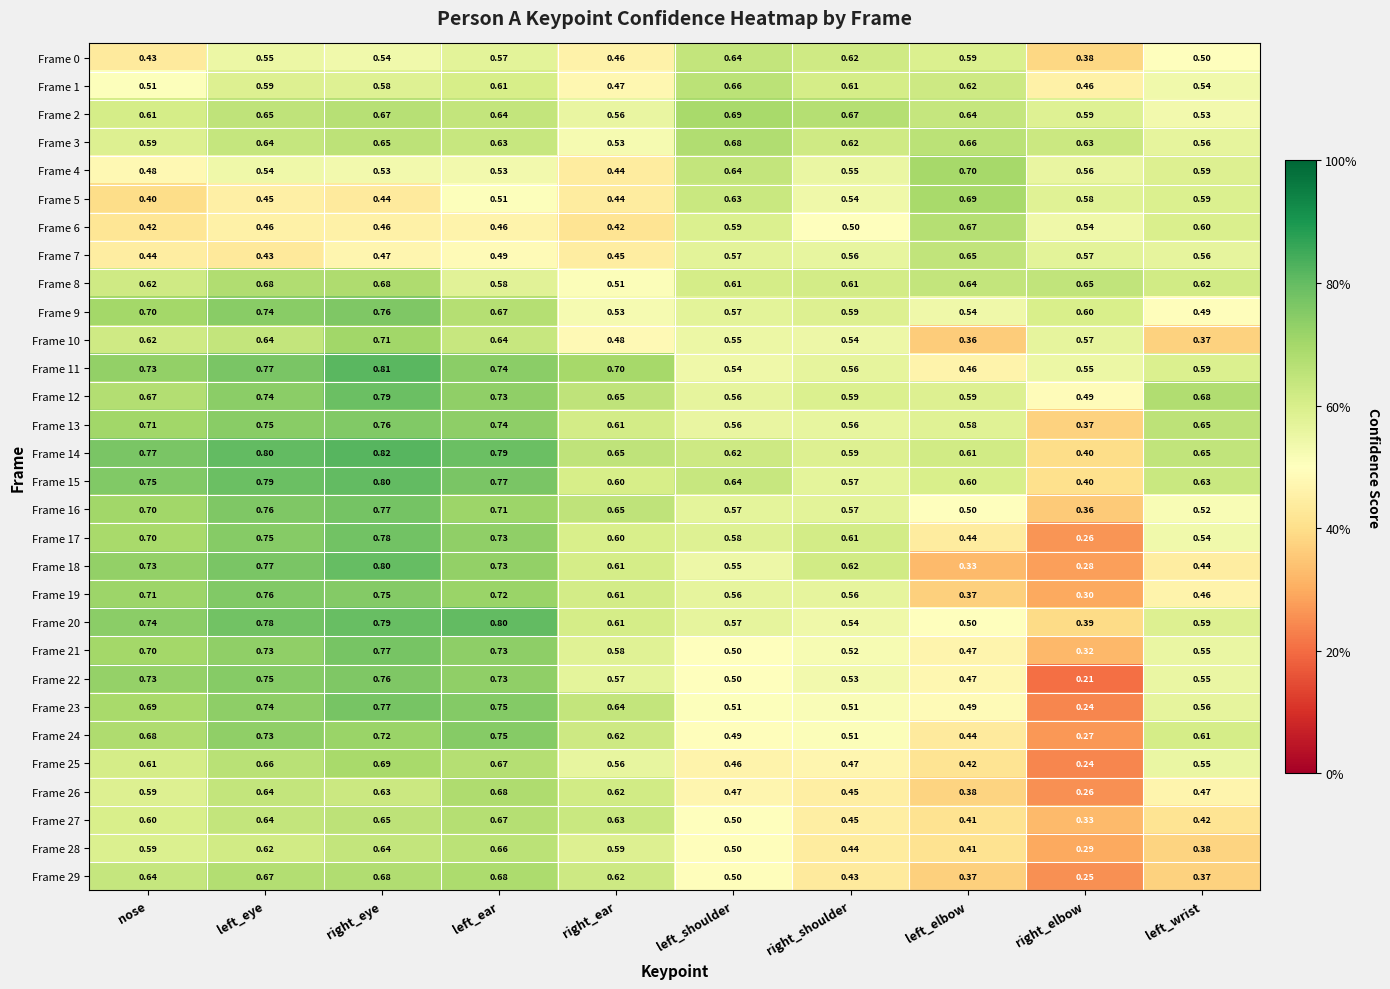

Which category has the highest value in the Frame 1 series?

left_shoulder